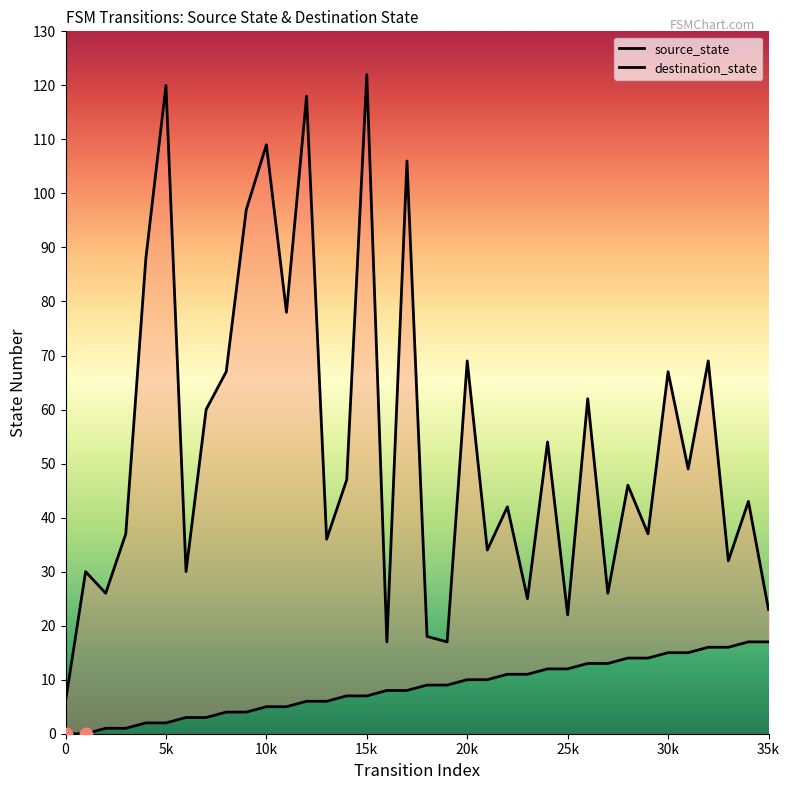

Which series has the largest total across all categories?

destination_state